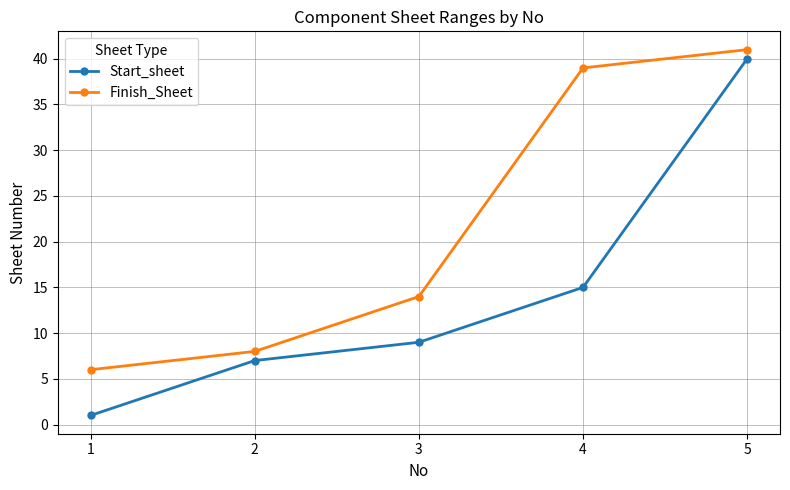

What is the sum of the Start_sheet values at 1 and 4?

16